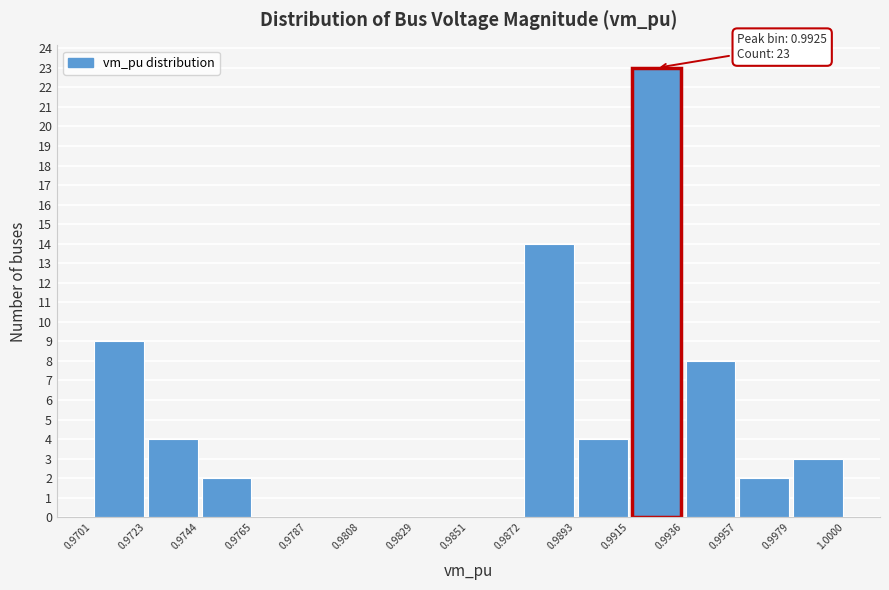

Which range on the x-axis has the tallest bar?

0.9915 to 0.9936